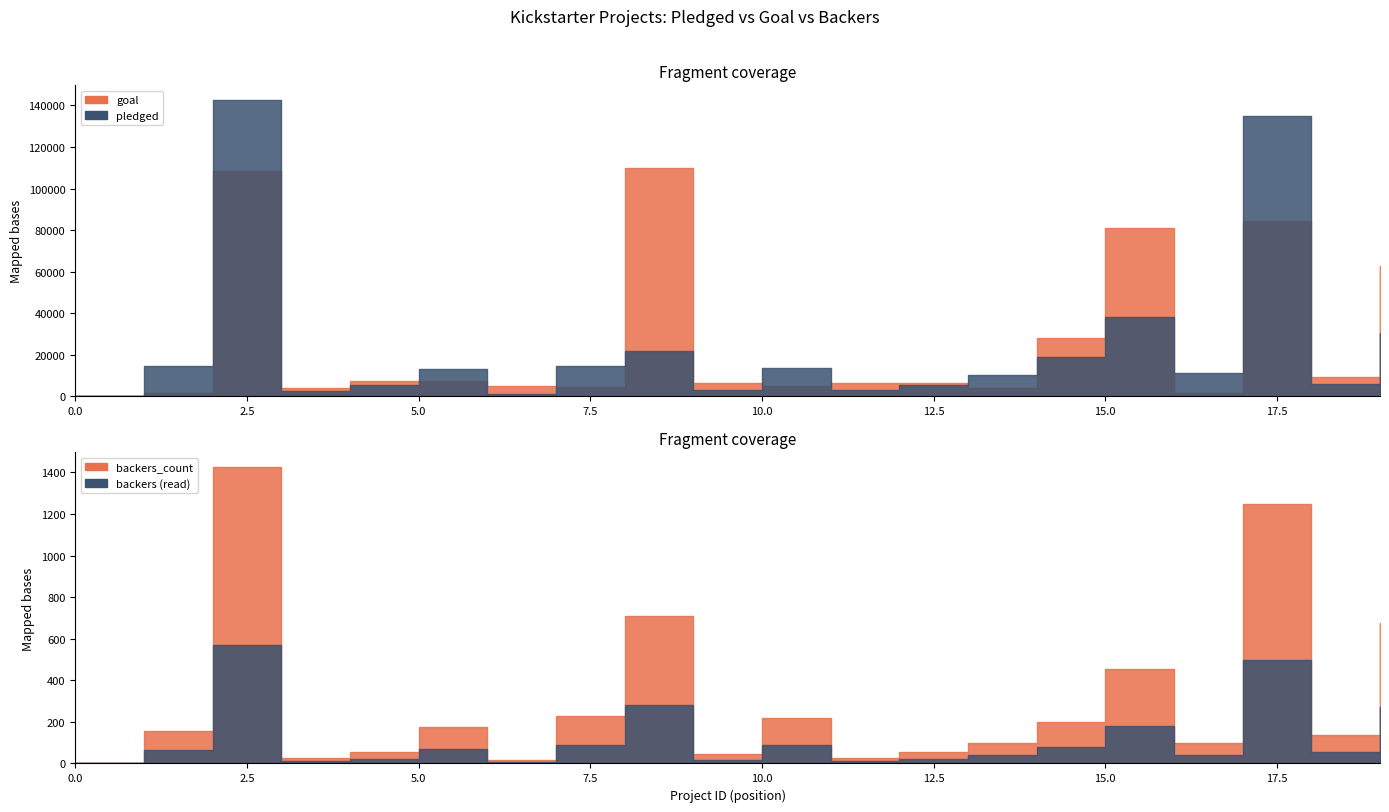

Reading right to left, transcribe all the data shown in this chart.

pledged: 30331	6089	134845	11041	38414	18829	10295	5629	3030	13838	3208	21946	14741	1090	13195	5265	2477	142523	14560	0
goal: 62500	9100	84600	1700	81200	28200	4200	6300	6300	5200	6200	110100	4500	5200	7600	7600	4200	108400	1400	100
backers_count: 674	135	1249	100	452	200	98	55	27	220	44	708	227	18	174	53	24	1425	158	0